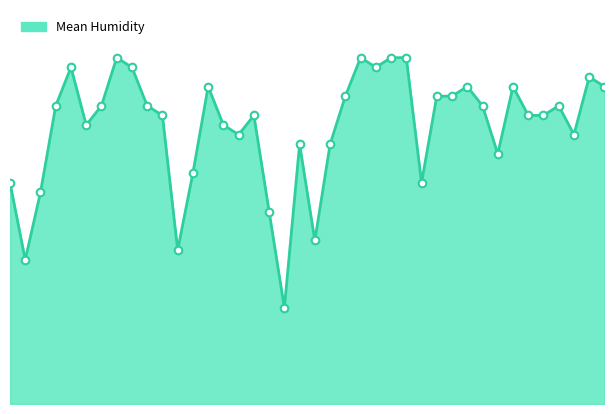

Is this an area chart (filled region under the line)?

Yes